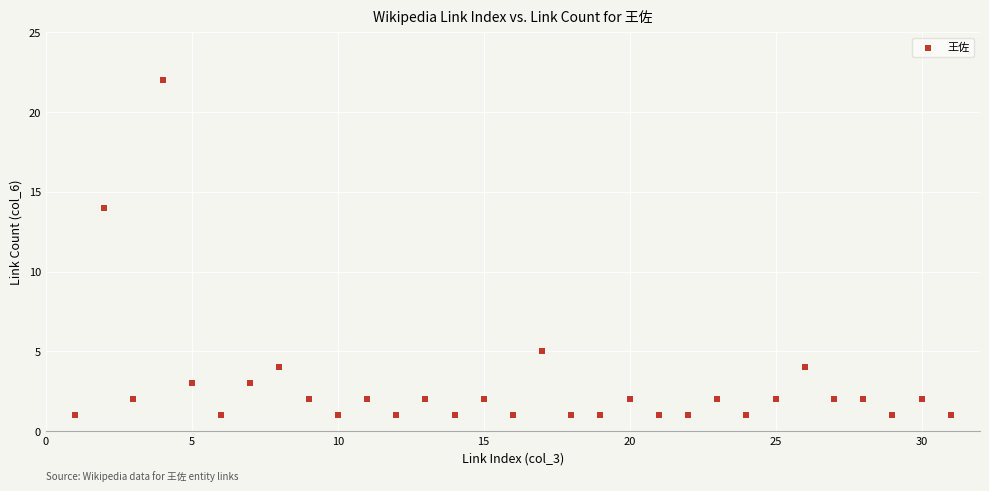

What Y value in the scatter plot is closest to 11?

14